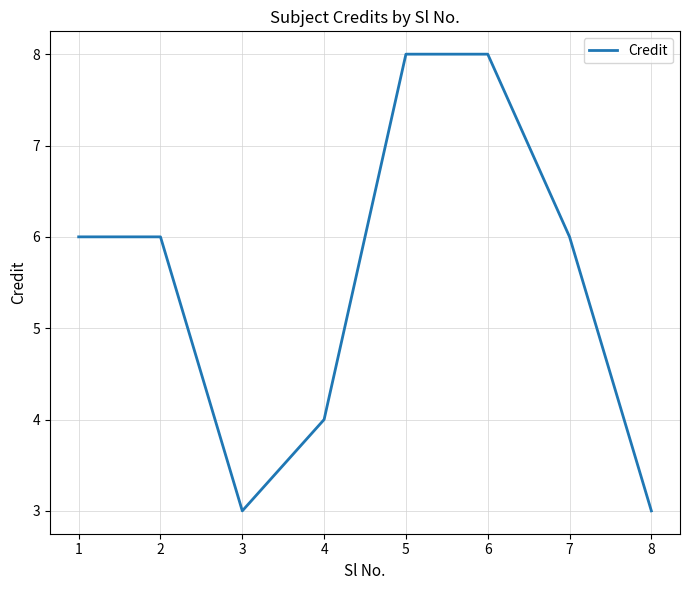

Reading left to right, list all the values displayed in this chart.

6	6	3	4	8	8	6	3